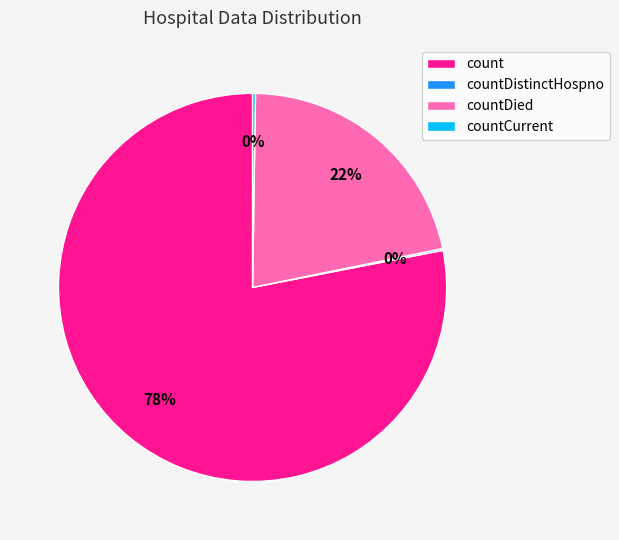

To the nearest percent, what is the average slice percentage?

25%